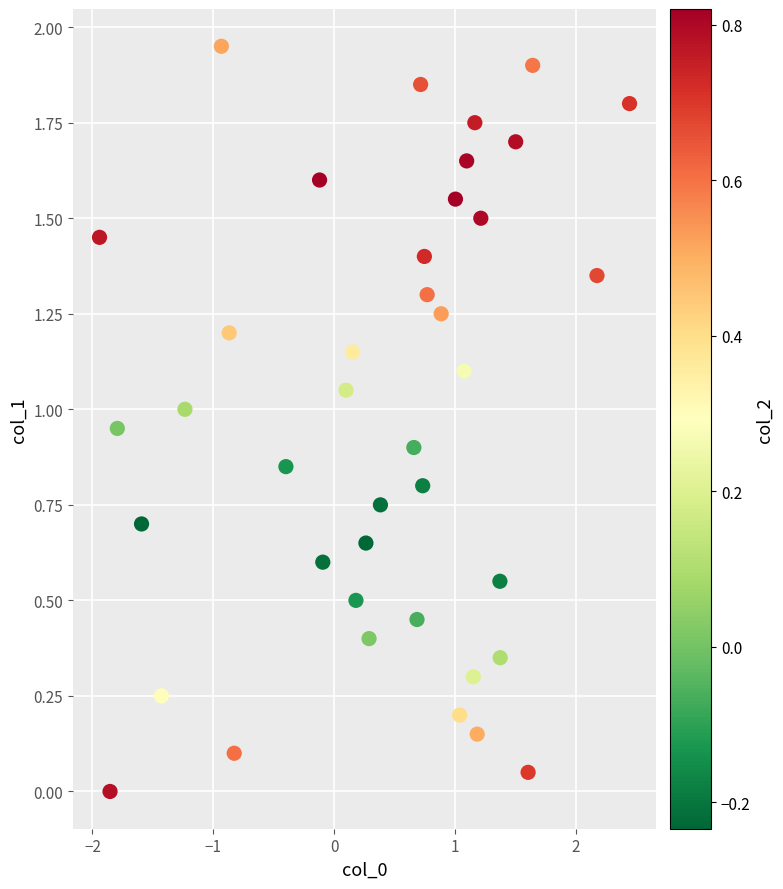

What is the range of X values (max minus min)?

4.4